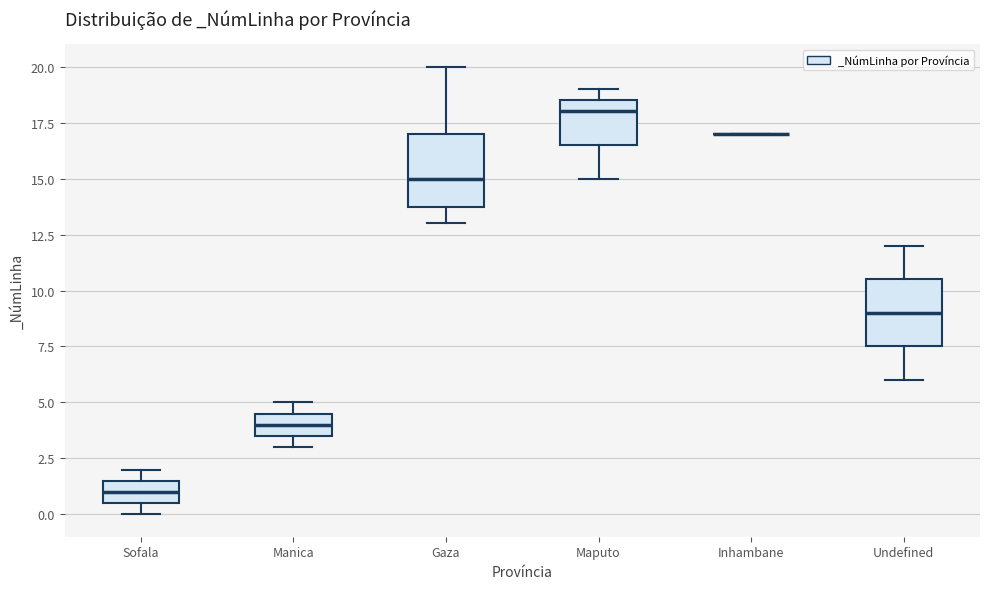

Reading left to right, transcribe this box plot: for each box, give where its median line is, the range the box spans, and where its two whiskers end, as read against the y-axis. The values are not printed on the chart, so give them approximately, as read against the axis.

Sofala: median 1.0, box 0.5 to 1.5, whiskers 0.0 to 2.0
Manica: median 4.0, box 3.5 to 4.5, whiskers 3.0 to 5.0
Gaza: median 15.0, box 14.0 to 17.0, whiskers 13.0 to 20.0
Maputo: median 18.0, box 16.5 to 18.5, whiskers 15.0 to 19.0
Inhambane: box collapsed to a line at 17.0, whiskers 17.0 to 17.0
Undefined: median 9.0, box 7.5 to 10.5, whiskers 6.0 to 12.0